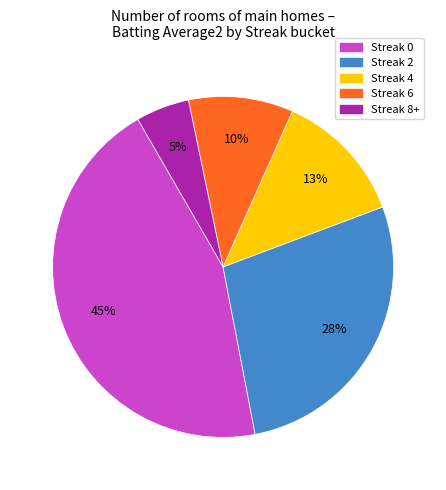

Count the number of slices in the pie.

5